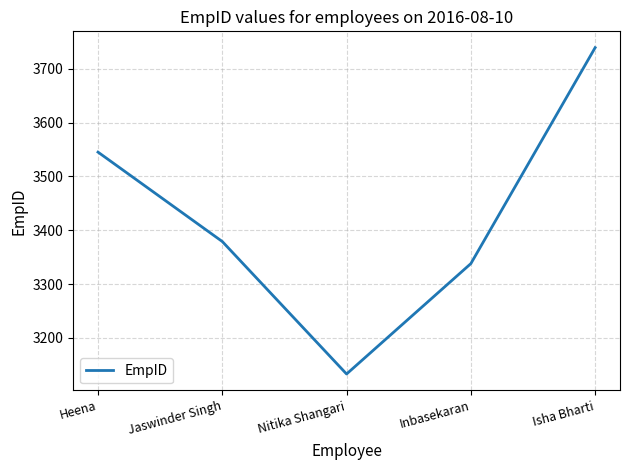

What is the change in value from Jaswinder Singh to Isha Bharti?

+360